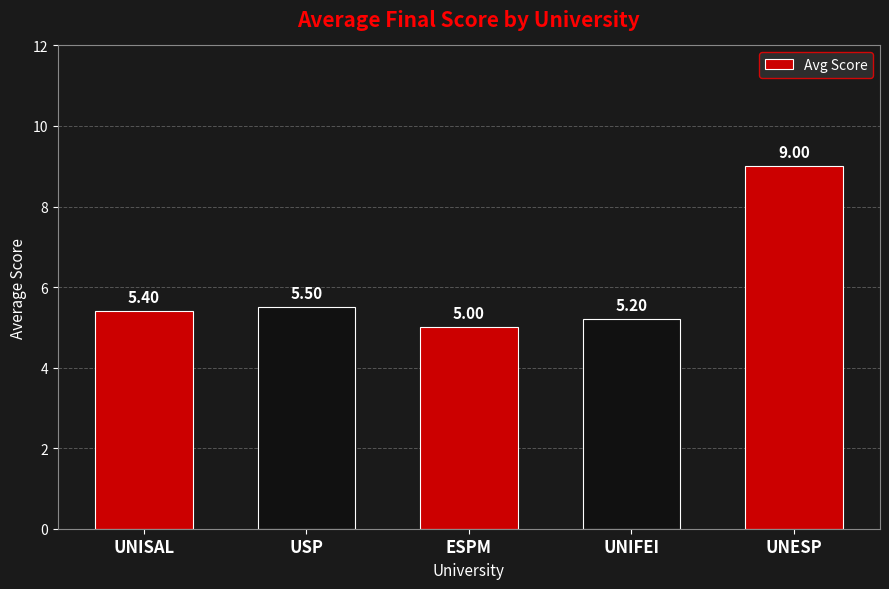

Approximately how many times larger is the value at UNIFEI compared to USP?

0.9